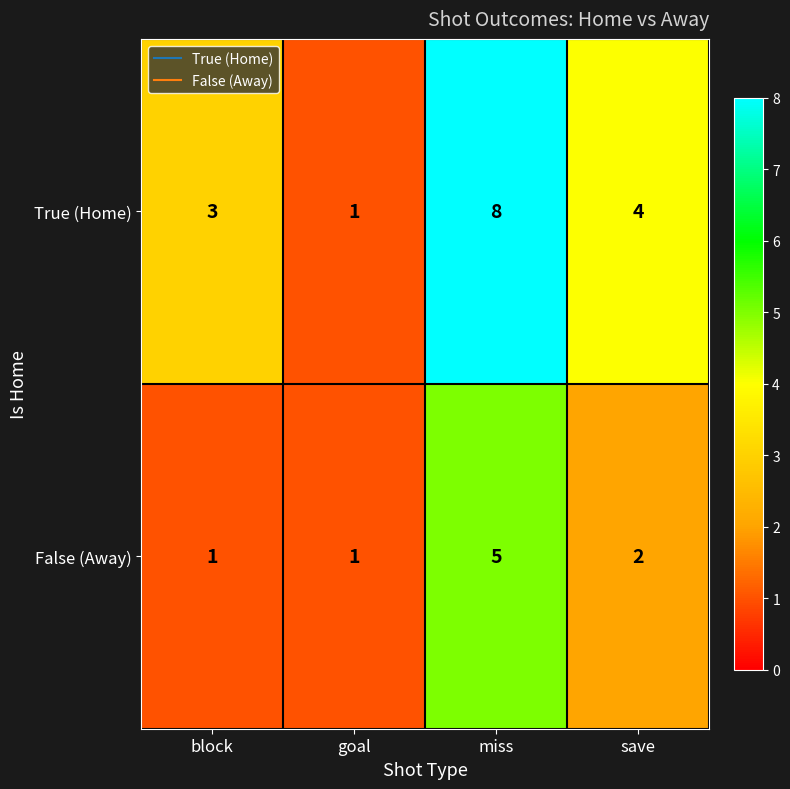

Is it true that True (Home) equals 1 at goal?

True